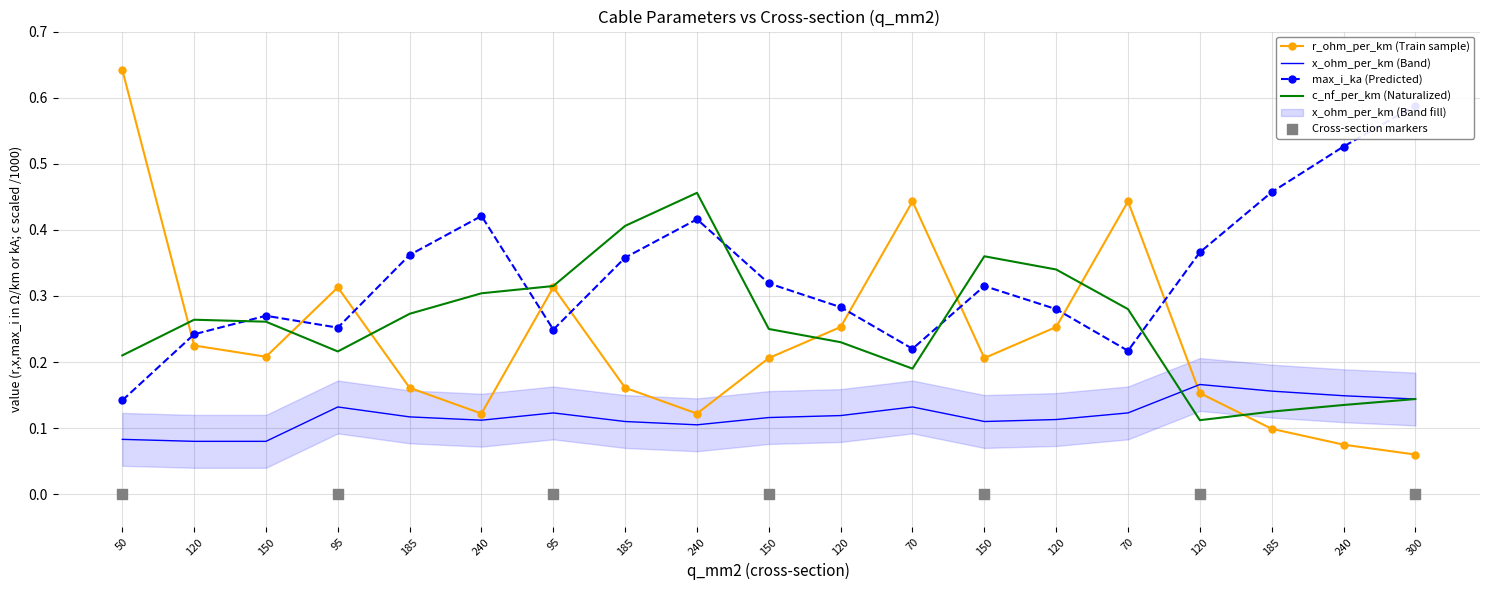

Which series has the widest spread of Y values?

r_ohm_per_km